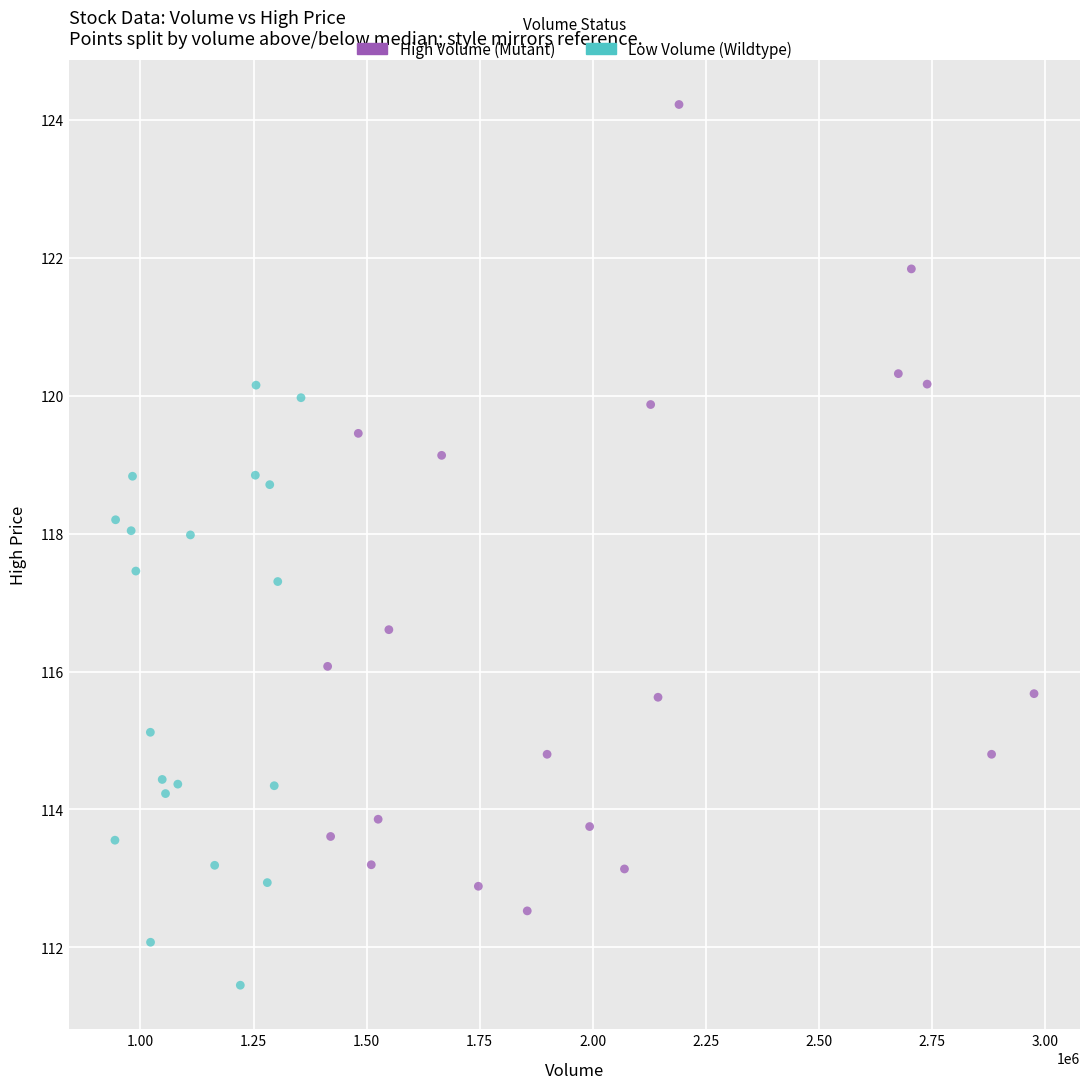

What are all the series names shown in the legend?

High Volume (Mutant), Low Volume (Wildtype)